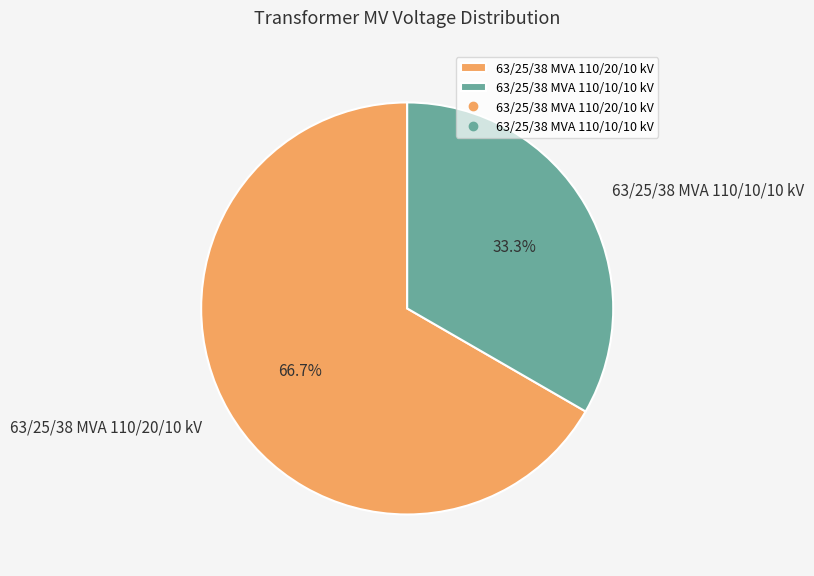

Does 63/25/38 MVA 110/20/10 kV account for over 50% of the chart?

Yes